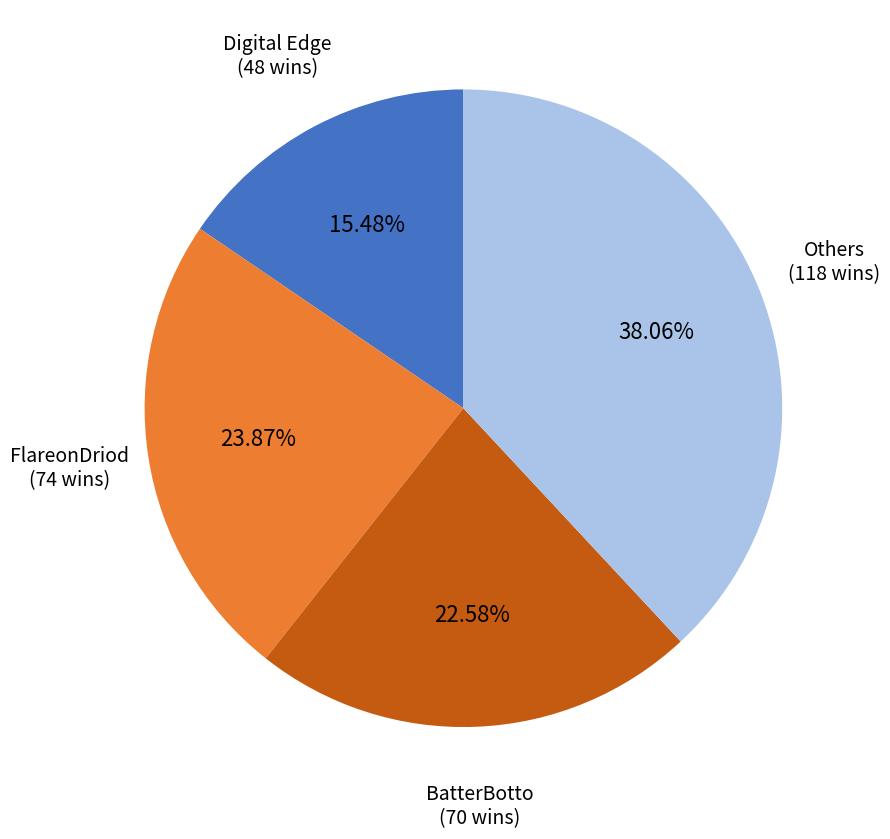

How many segments does this pie chart have?

4